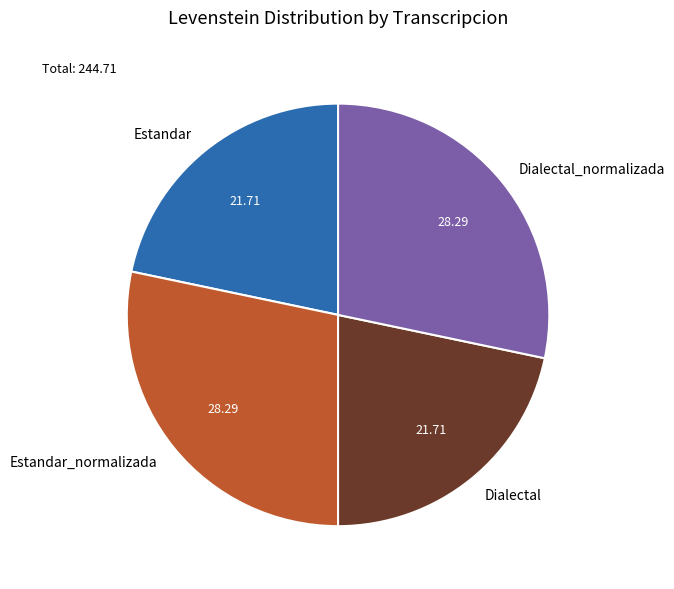

Which has a higher value, Estandar or Estandar_normalizada?

Estandar_normalizada